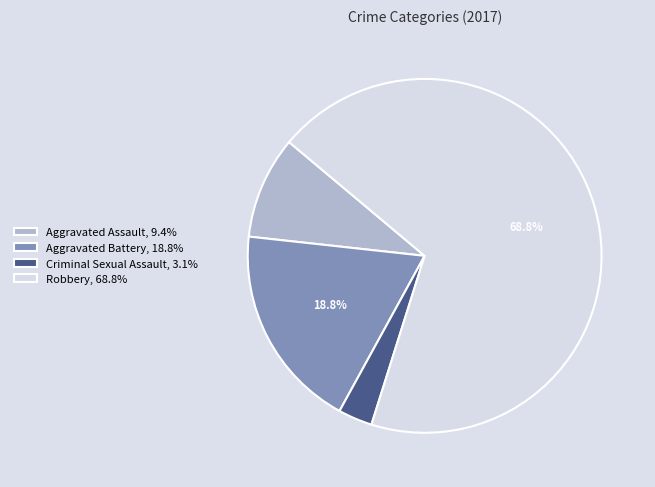

Count the number of slices in the pie.

4